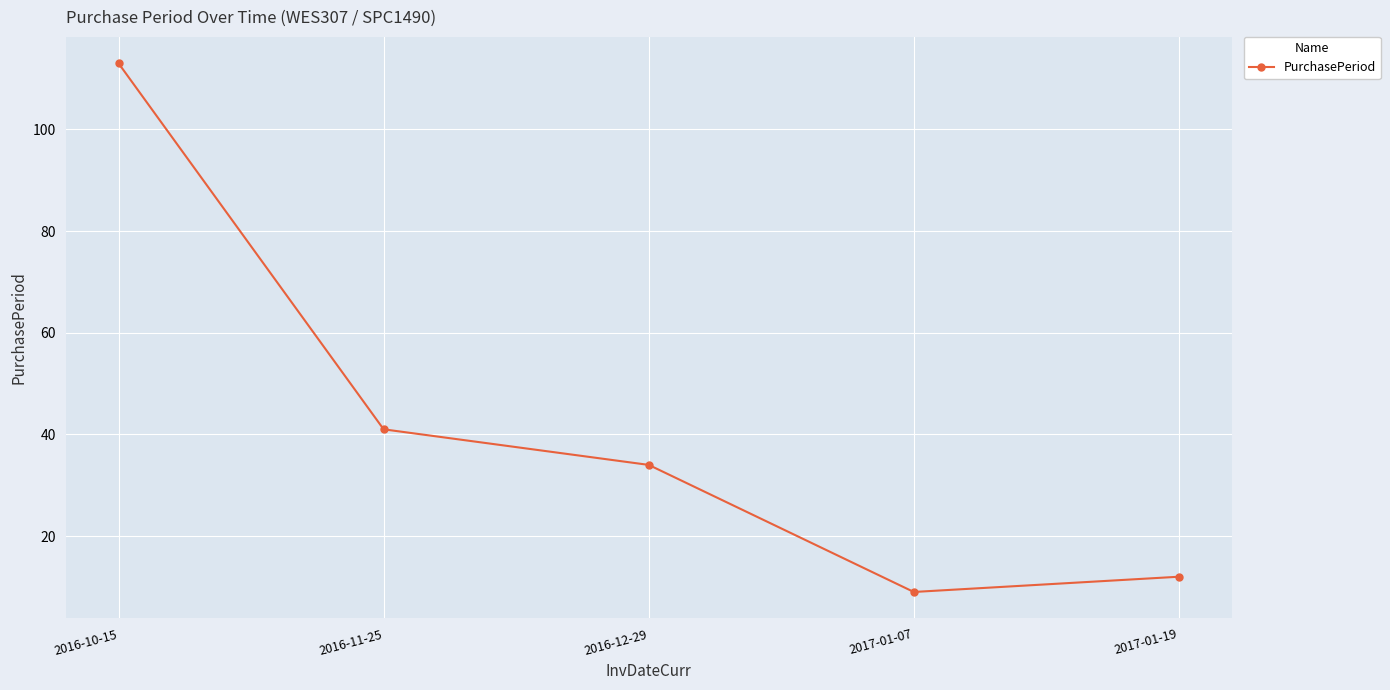

How many distinct data groups are displayed?

1